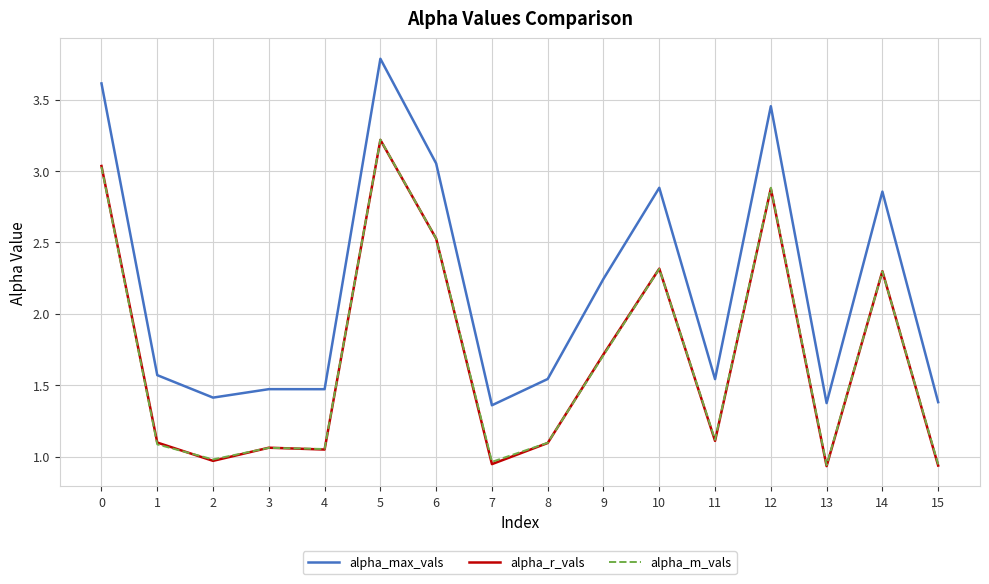

True or false: alpha_max_vals and alpha_m_vals cross at least once.

False